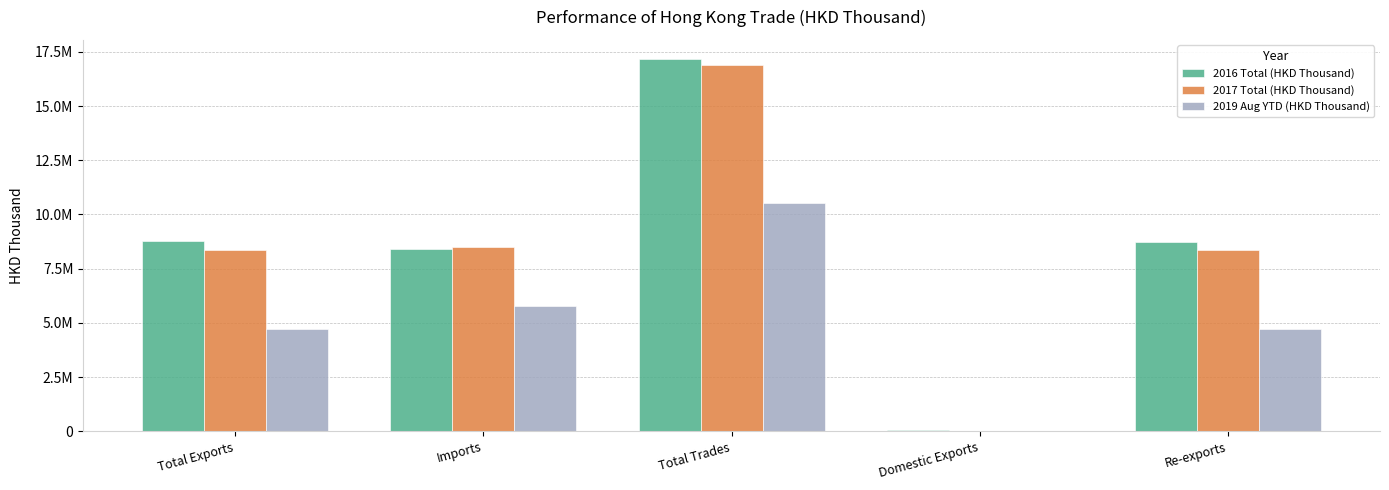

What are all the series names shown in the legend?

2016 Total (HKD Thousand), 2017 Total (HKD Thousand), 2019 Aug YTD (HKD Thousand)